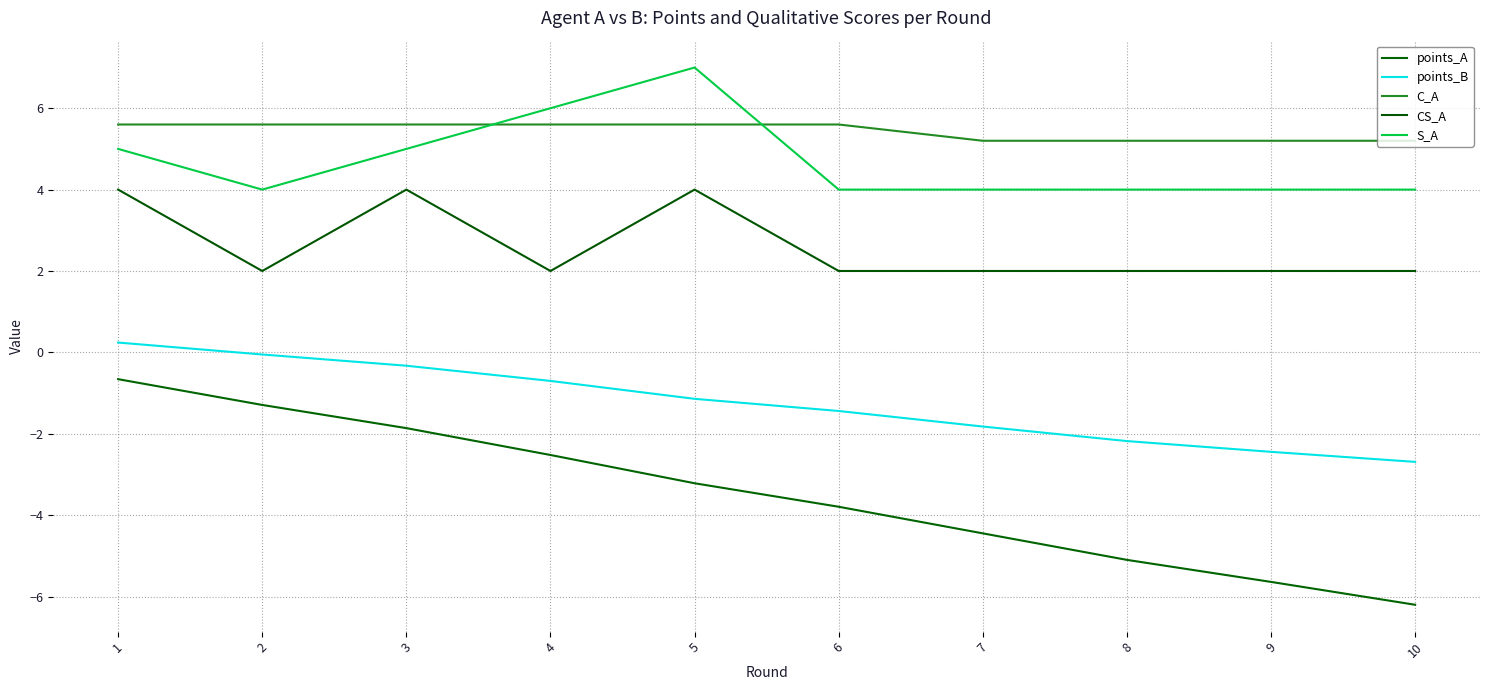

Is the value of points_B at 7 greater than the value of CS_A at 1?

No